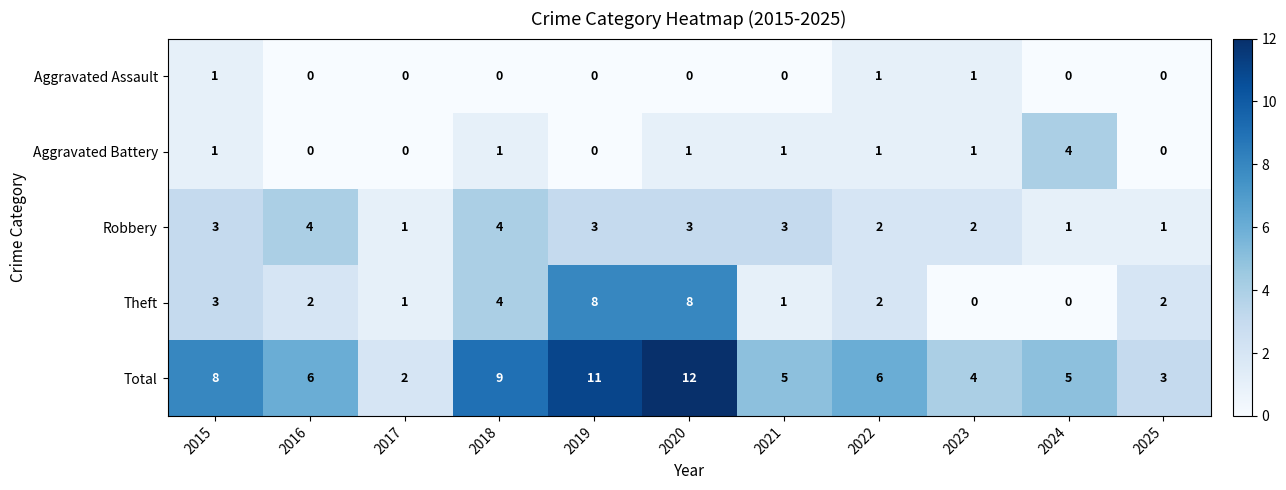

What value does the Total series have at 2021, to the nearest 5?

5